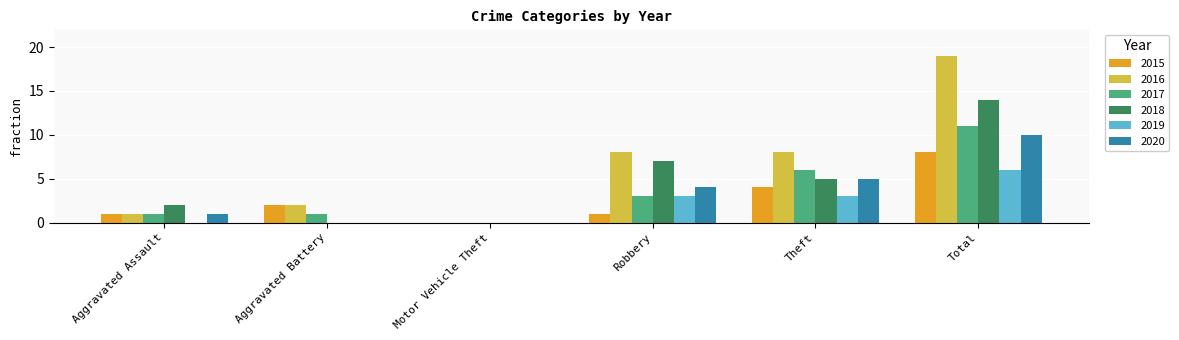

At which category is the sum across all series the highest?

Total